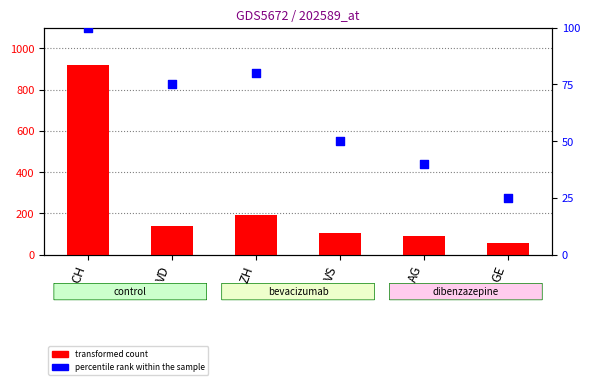

What is the total value across all series at CH?

1019